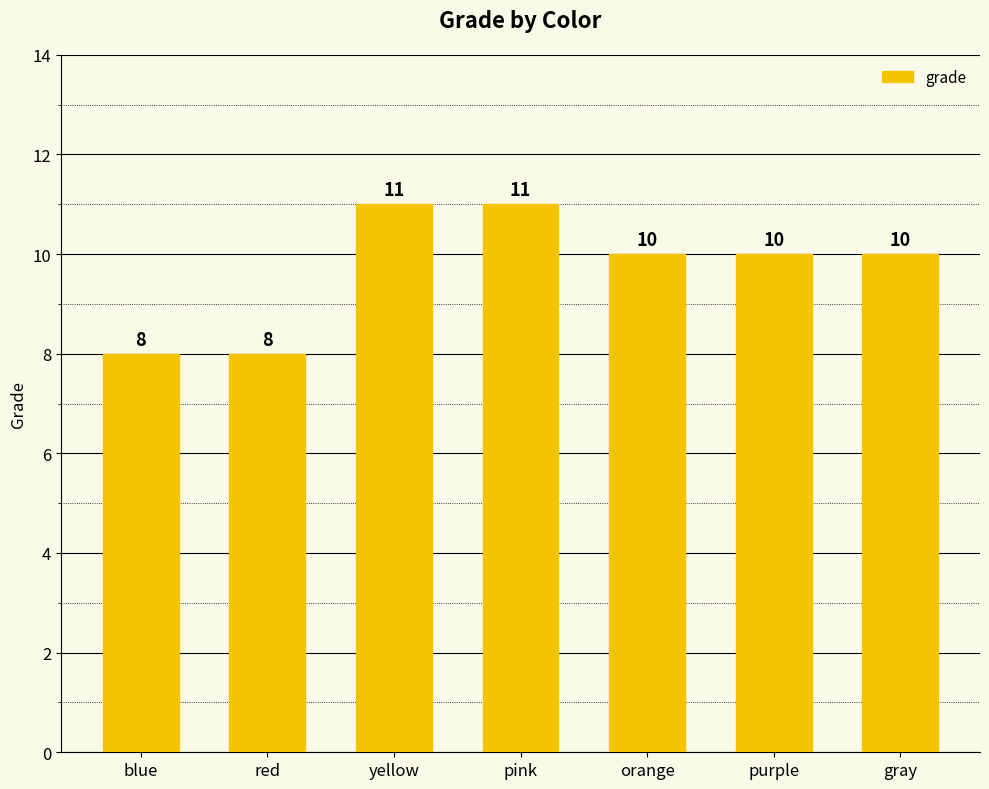

How many data points are less than 10?

2